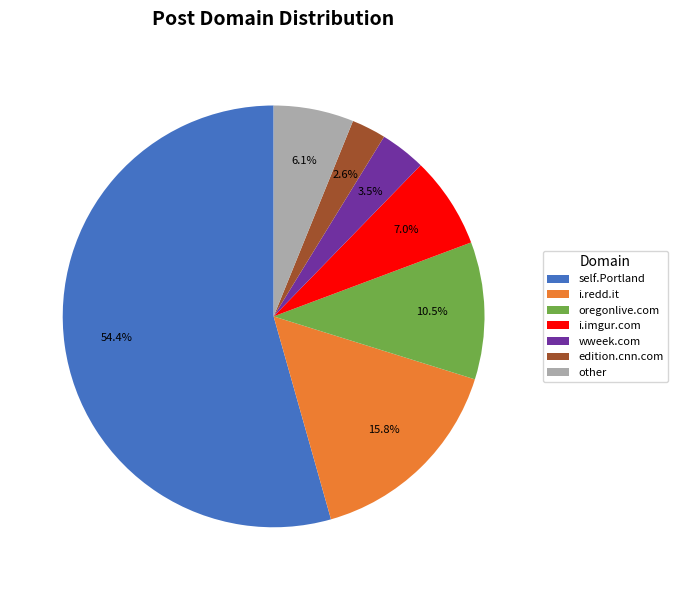

To the nearest percent, what is the difference between the oregonlive.com and edition.cnn.com slice percentages?

8%